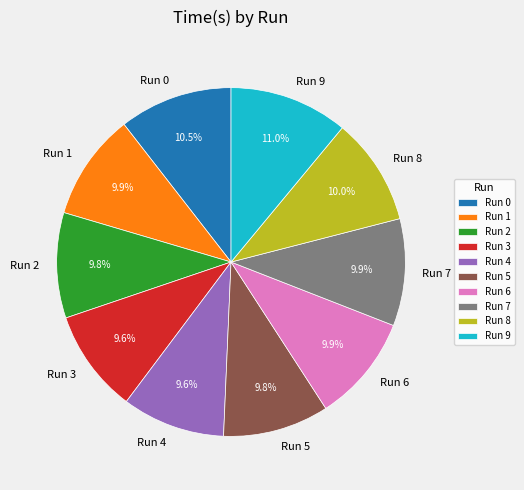

Does any single category account for the majority?

No